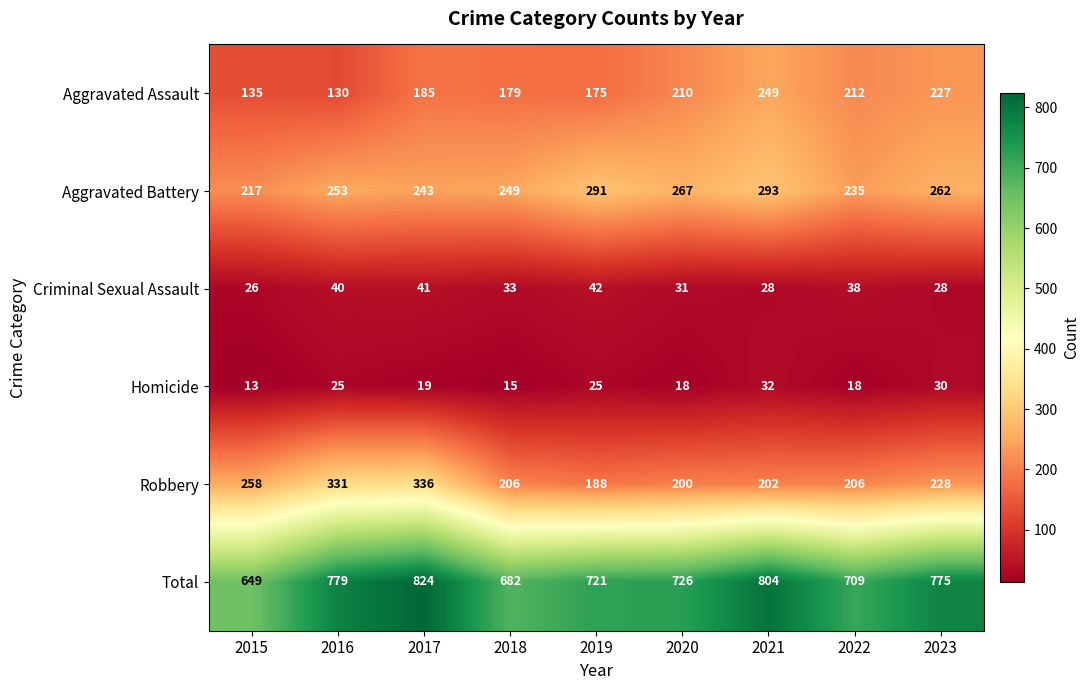

Rank the series by their maximum value, from highest to lowest.

Total, Robbery, Aggravated Battery, Aggravated Assault, Criminal Sexual Assault, Homicide